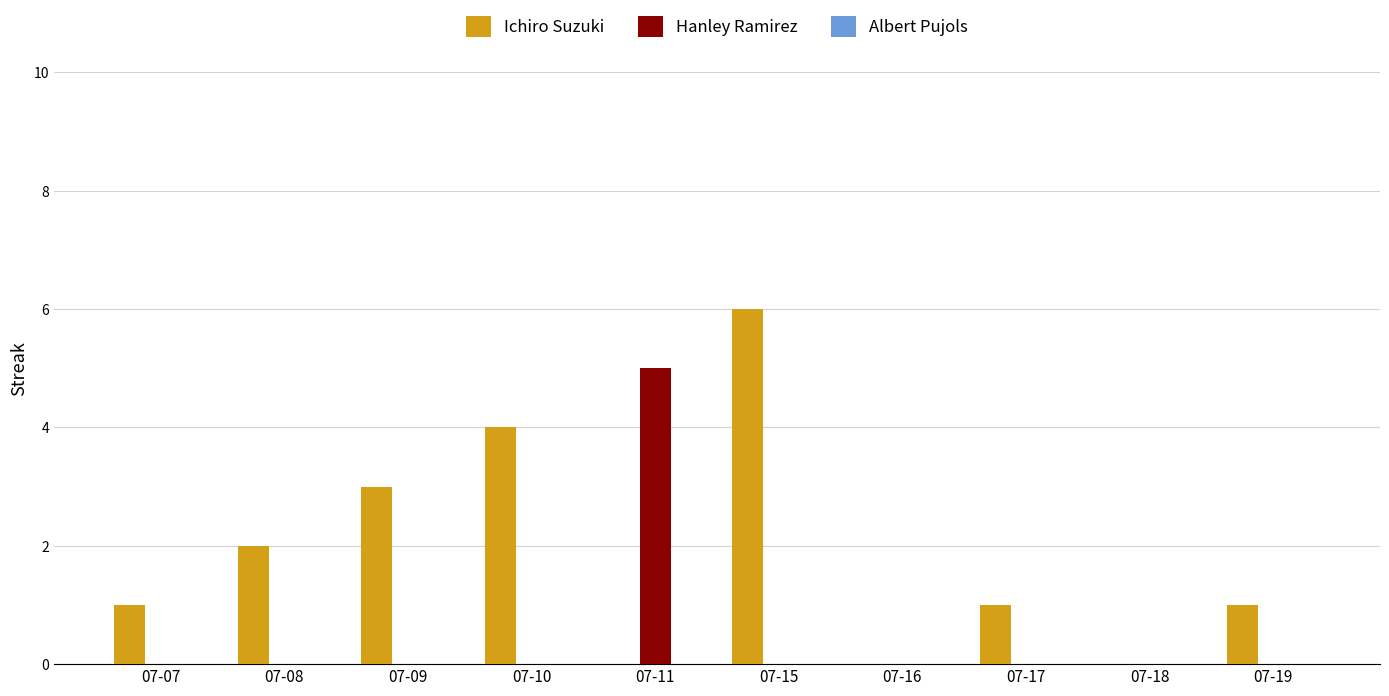

Which series changed the most between 07-11 and 07-15?

Ichiro Suzuki